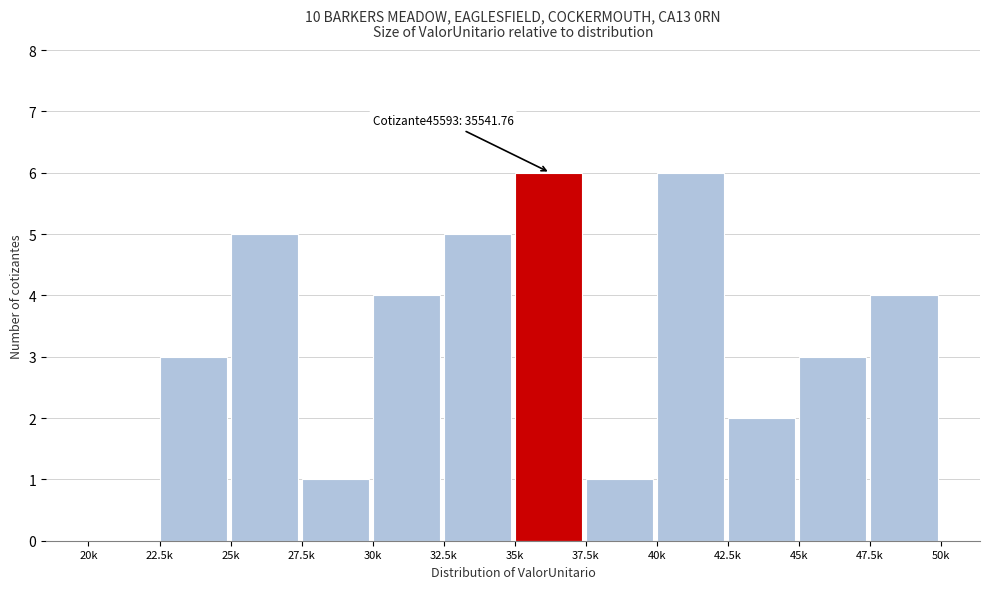

Reading left to right, transcribe all the data shown in this chart.

20k=0	22.5k=3	25k=5	27.5k=1	30k=4	32.5k=5	35k=6	37.5k=1	40k=6	42.5k=2	45k=3	47.5k=4